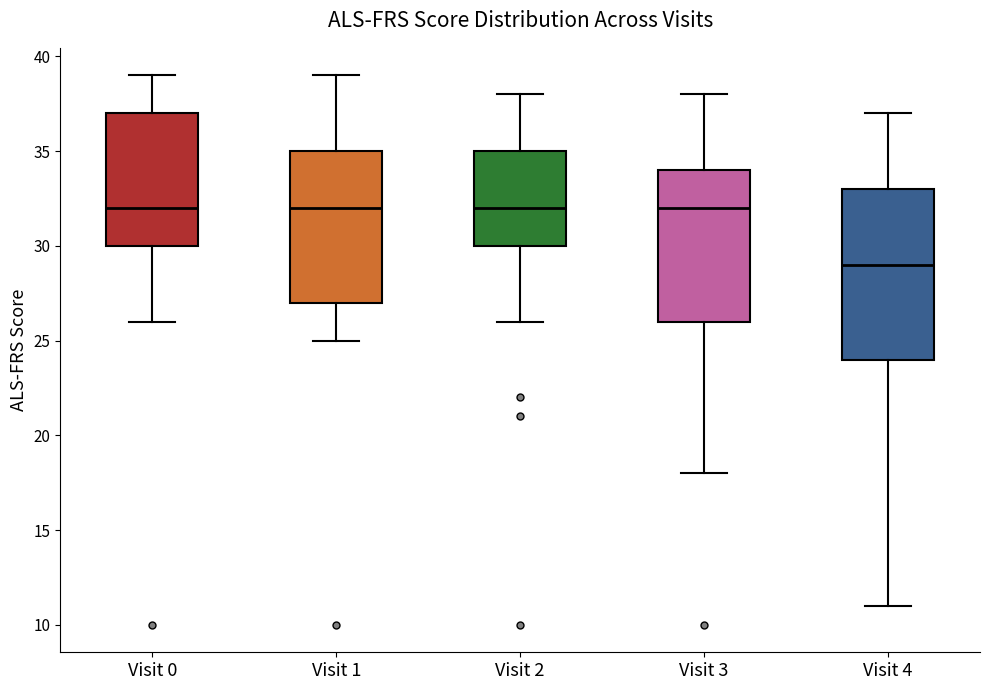

Which box's median line is the lowest?

Visit 4